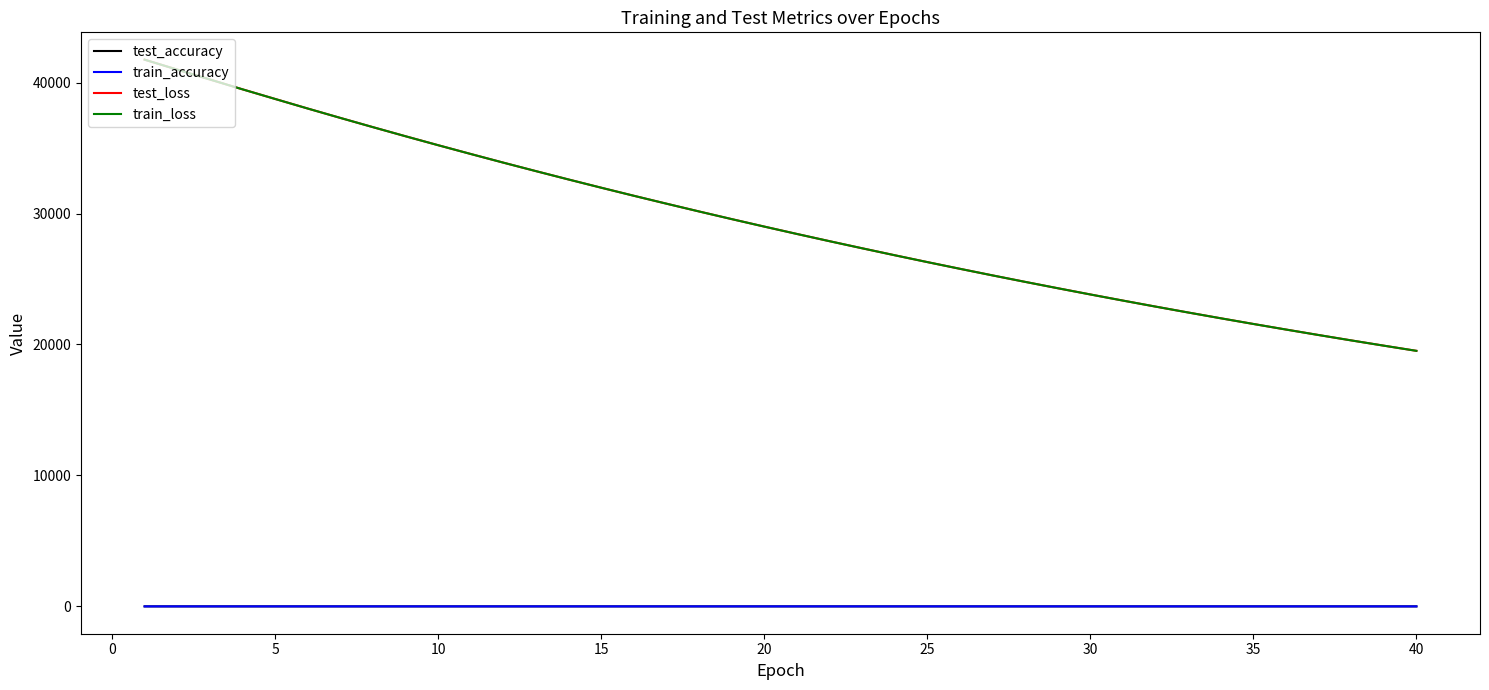

True or false: train_accuracy and test_loss intersect in this chart.

False